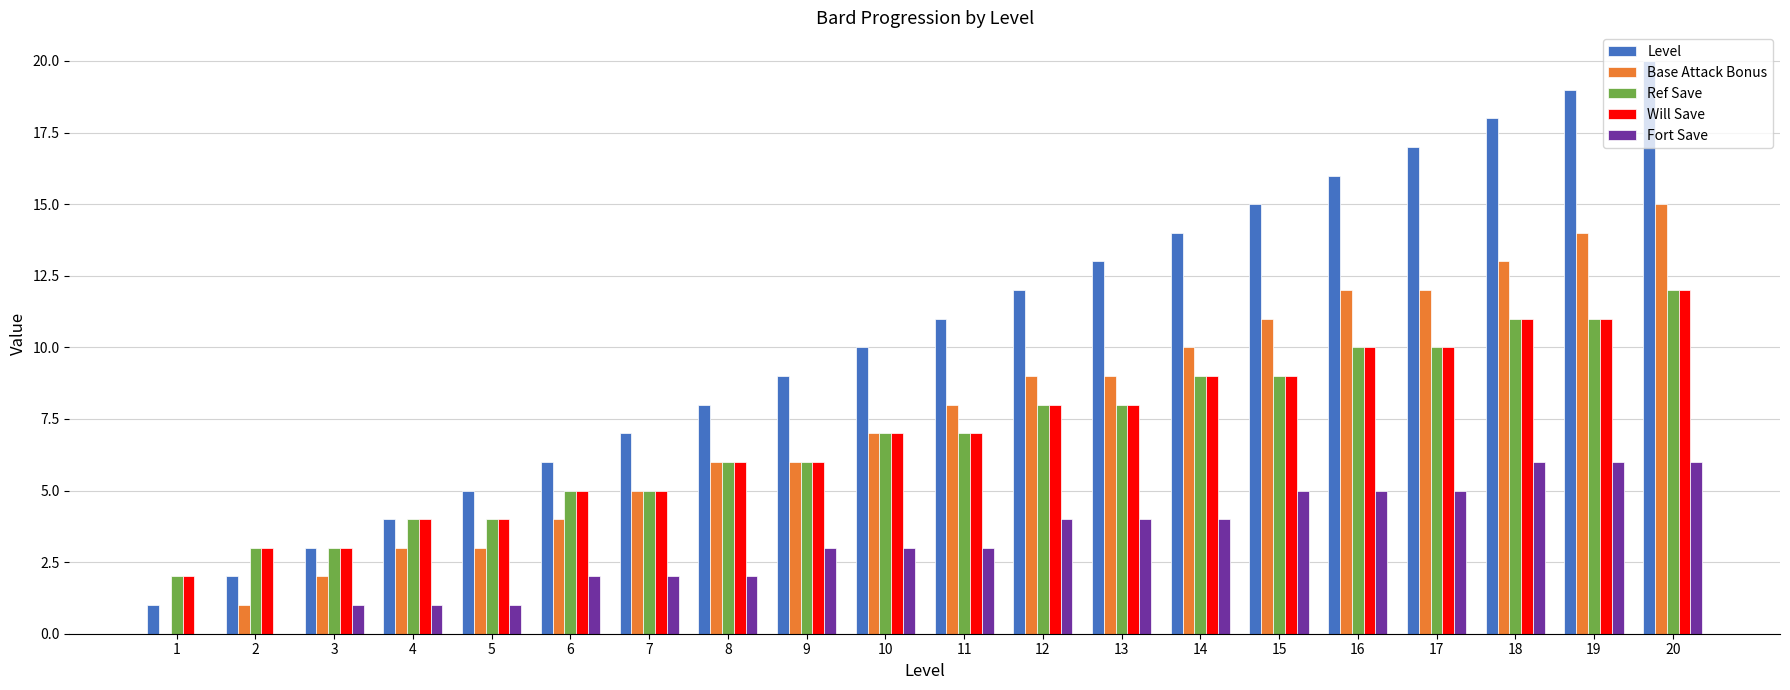

Are the bars grouped side by side (vs. stacked)?

Yes